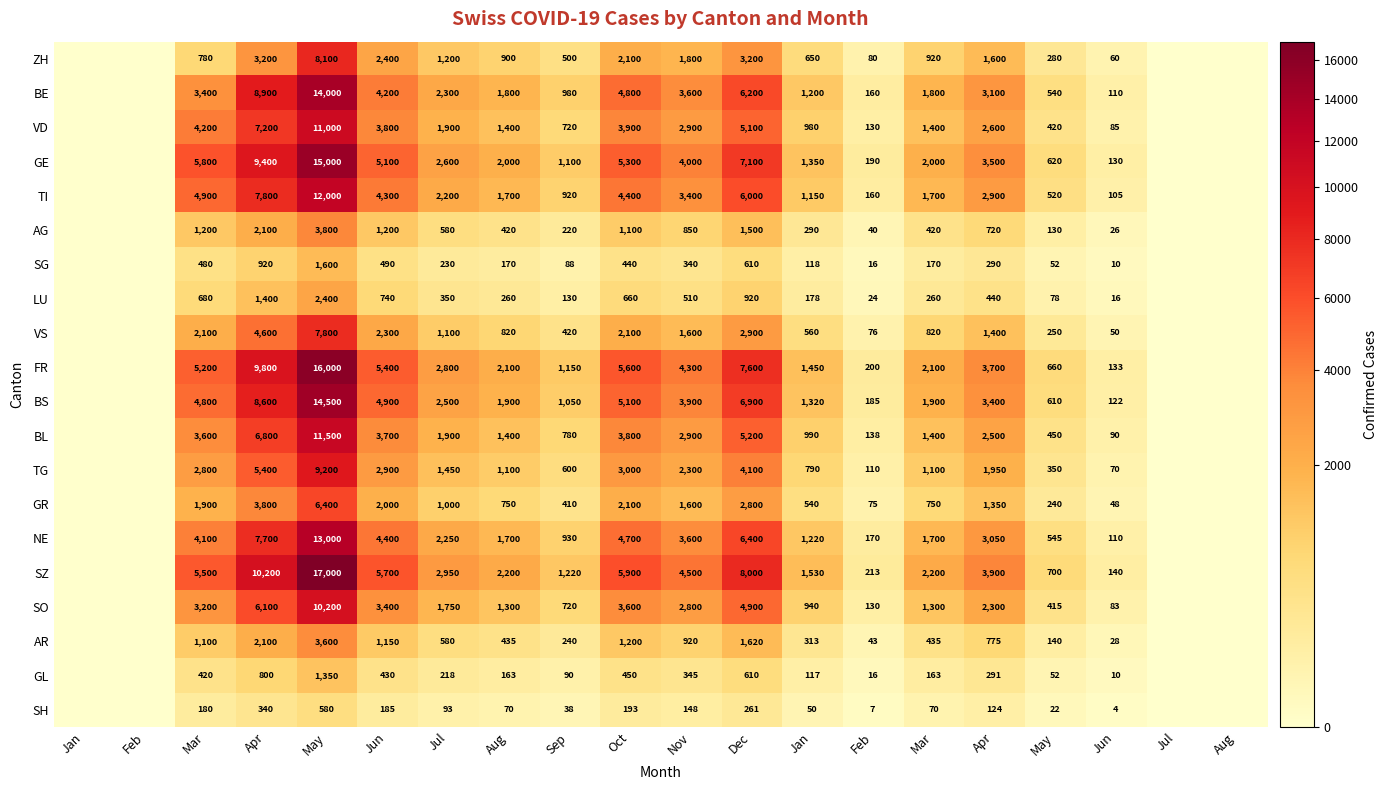

What is the difference between the second highest and second lowest values in the TI series?

7800